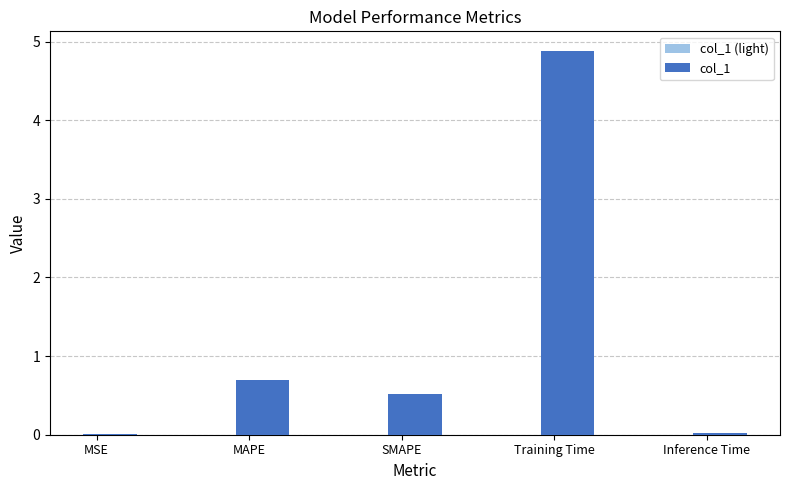

What is the label of the 4th bar from the right?

MAPE